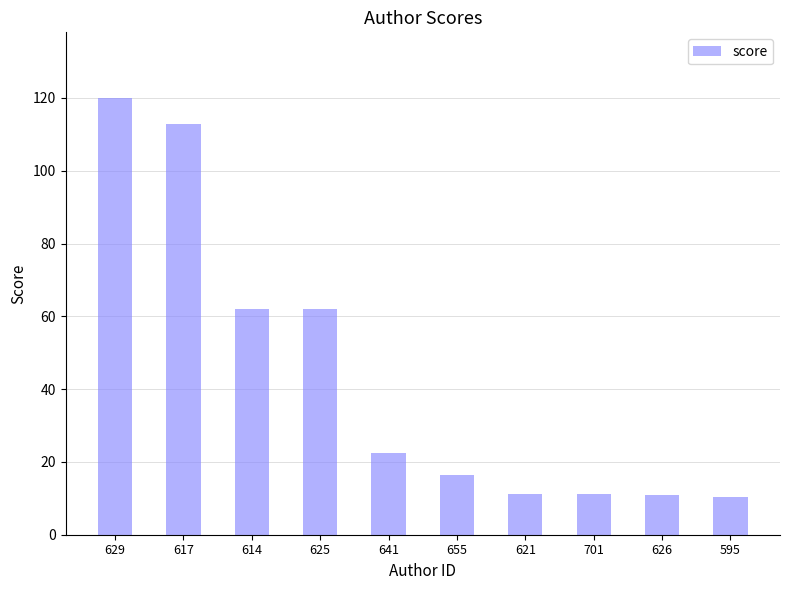

Is it true that the value at 626 is 5.9?

False